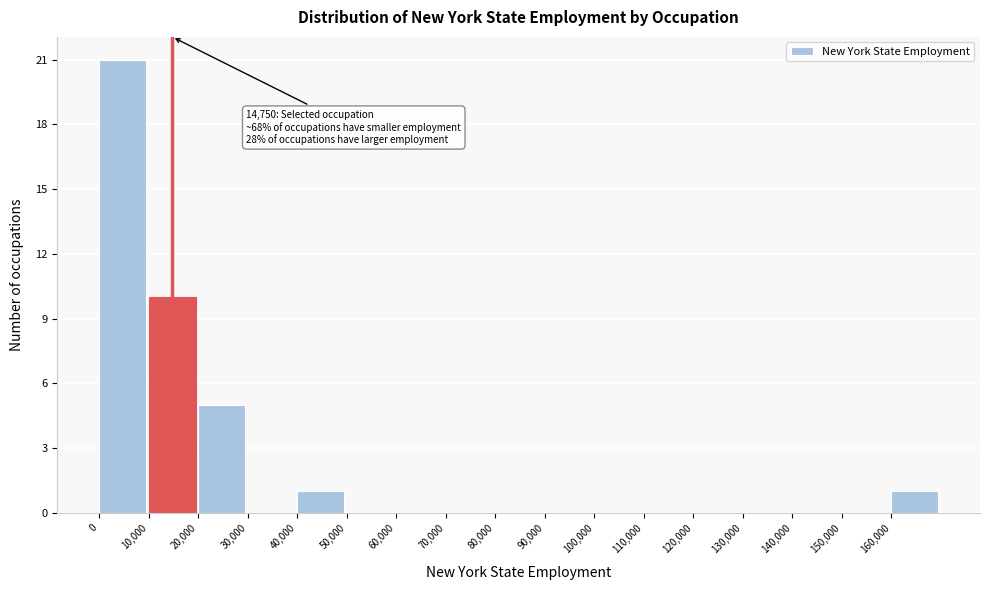

Which range on the x-axis has the tallest bar?

0 to 10000